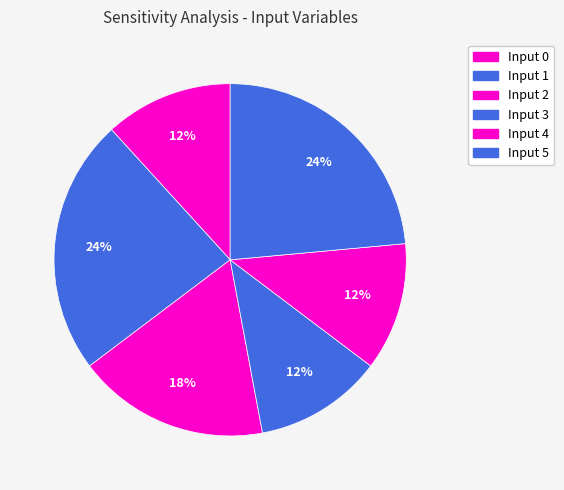

Is it true that Input 1 is 24% of the pie?

True